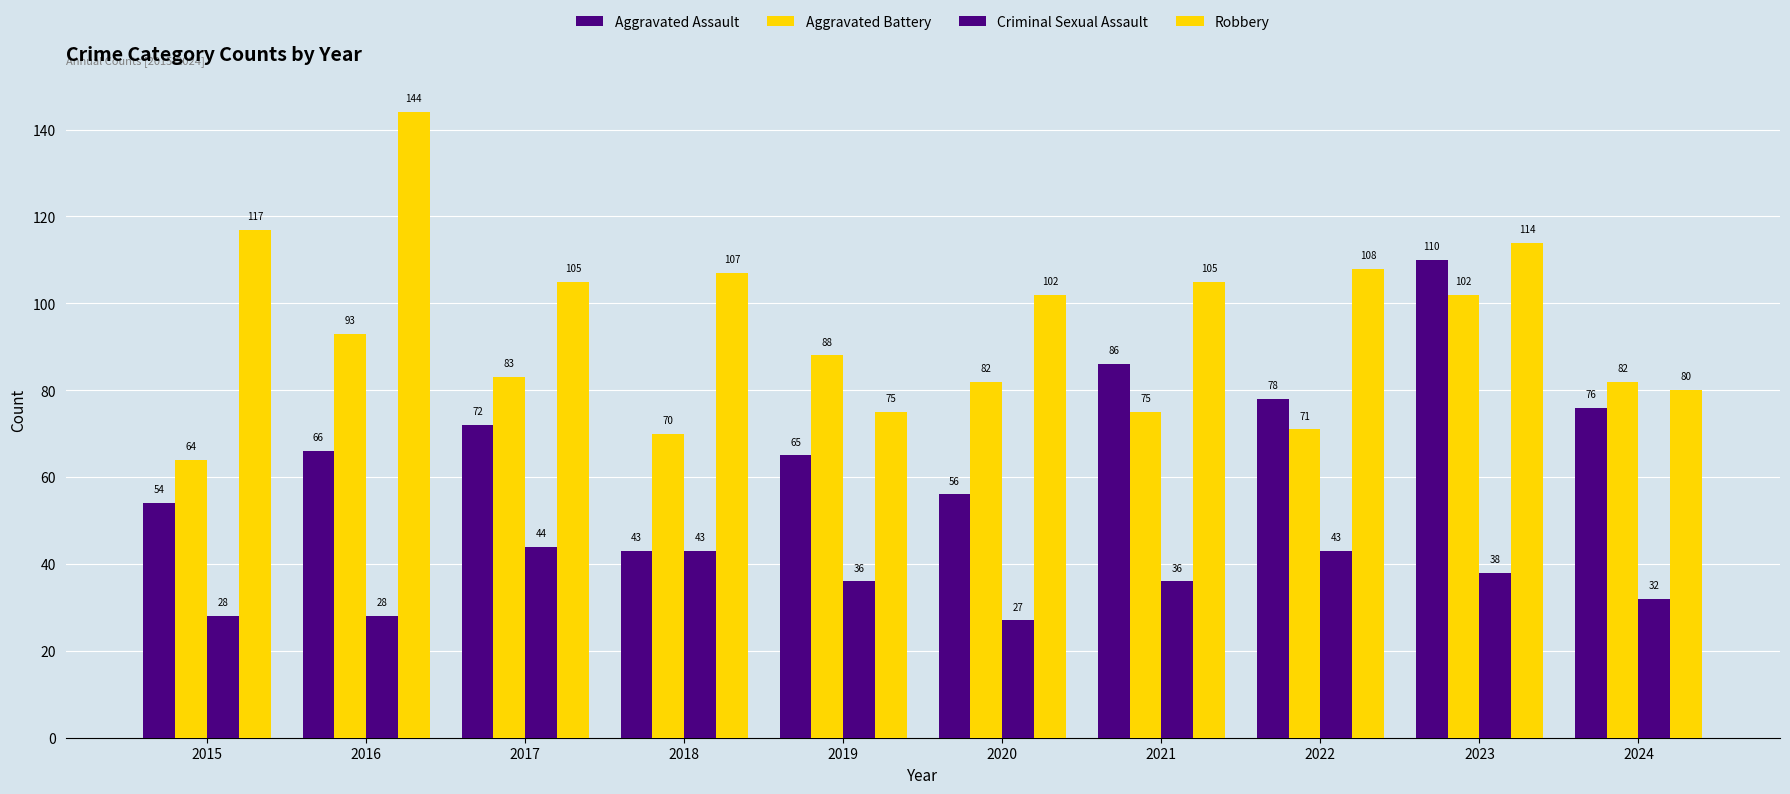

Reading left to right, extract all data points from this chart.

Aggravated Assault: 2015=54	2016=66	2017=72	2018=43	2019=65	2020=56	2021=86	2022=78	2023=110	2024=76
Aggravated Battery: 2015=64	2016=93	2017=83	2018=70	2019=88	2020=82	2021=75	2022=71	2023=102	2024=82
Criminal Sexual Assault: 2015=28	2016=28	2017=44	2018=43	2019=36	2020=27	2021=36	2022=43	2023=38	2024=32
Robbery: 2015=117	2016=144	2017=105	2018=107	2019=75	2020=102	2021=105	2022=108	2023=114	2024=80